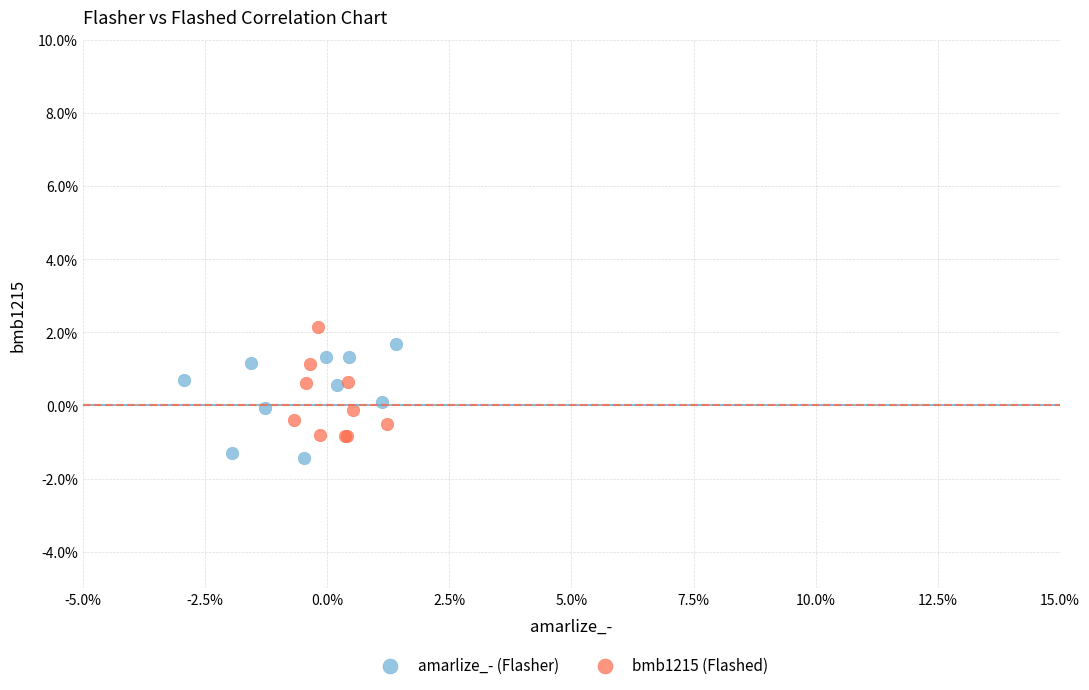

Which series reaches the maximum Y coordinate?

bmb1215 (Flashed)